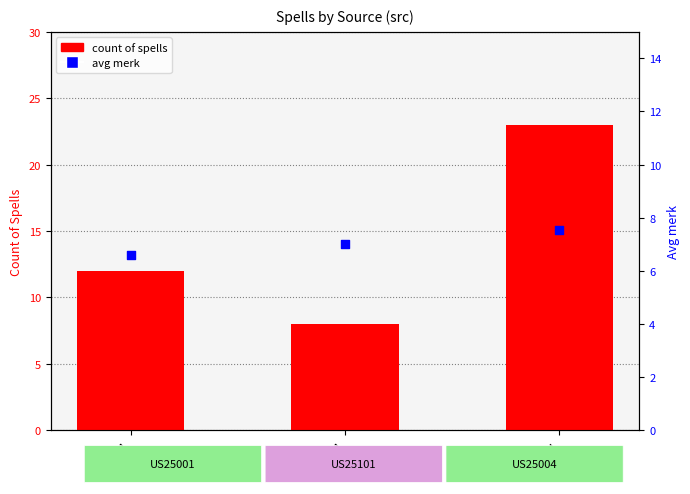

At how many categories does at least one series exceed 19?

1